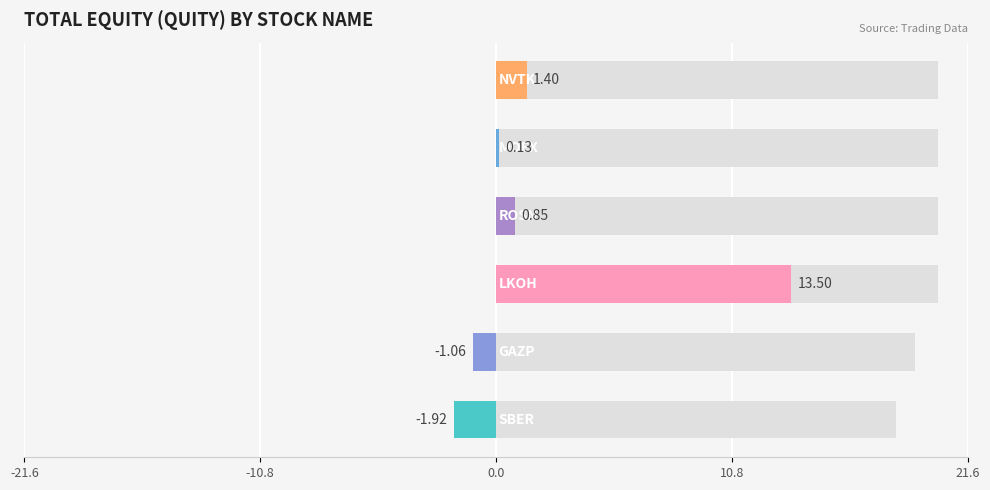

What is the maximum value shown in the chart?

13.5